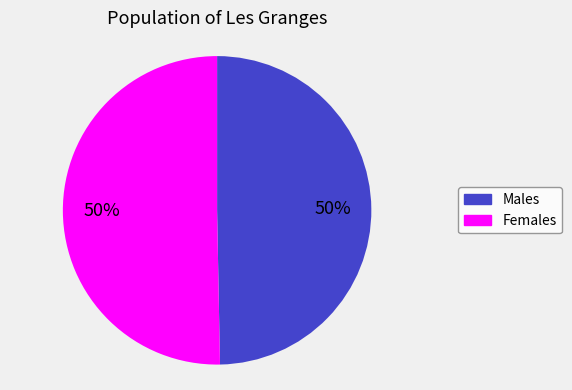

How many slices are in this pie chart?

2